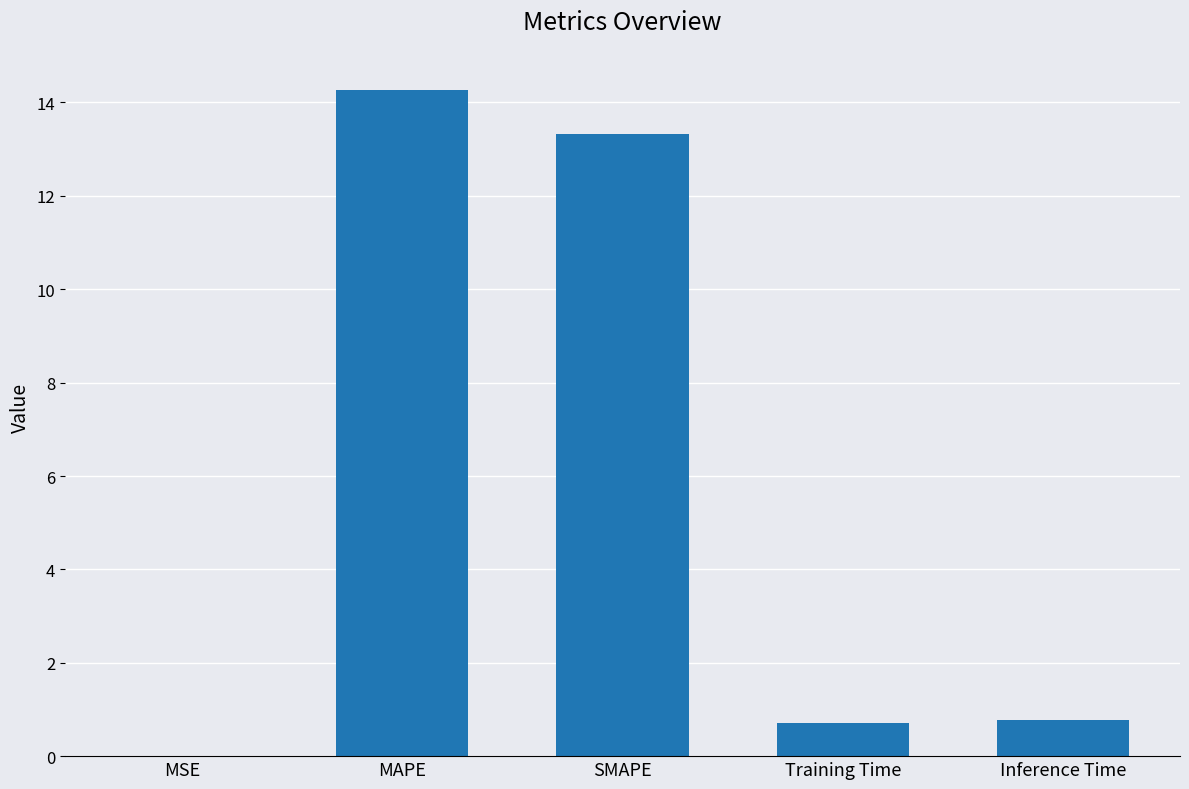

Which has a higher value, SMAPE or MAPE?

MAPE